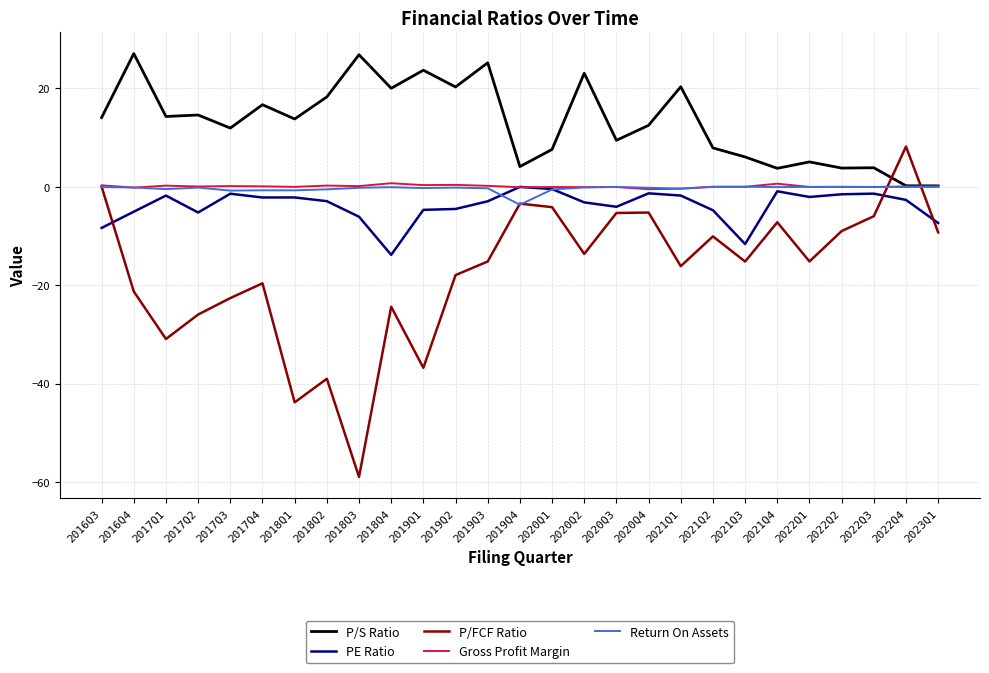

Which series has the widest spread of values?

P/FCF Ratio